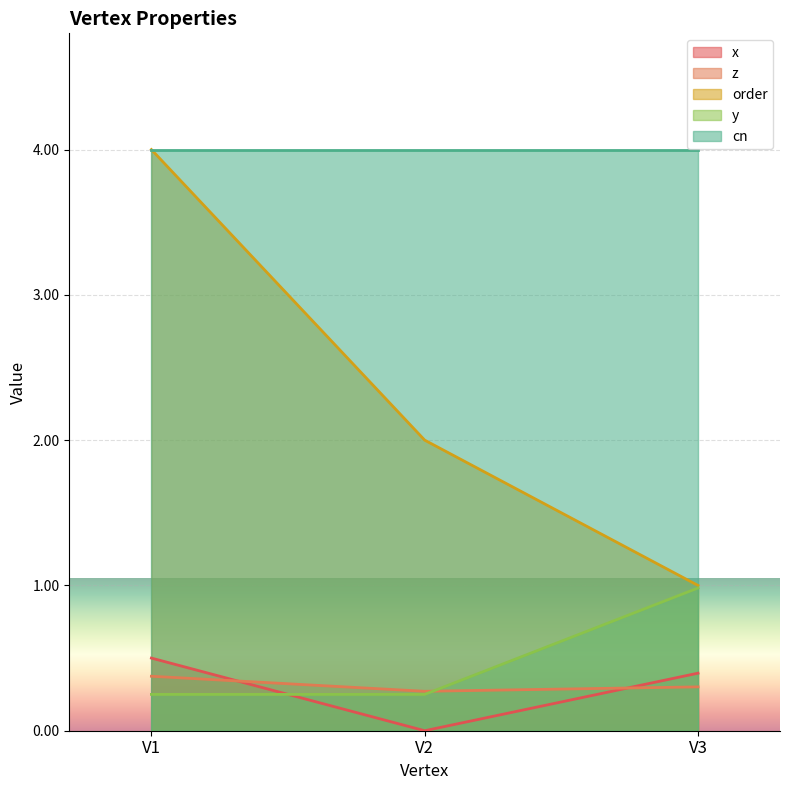

How many lines are shown in the chart?

5